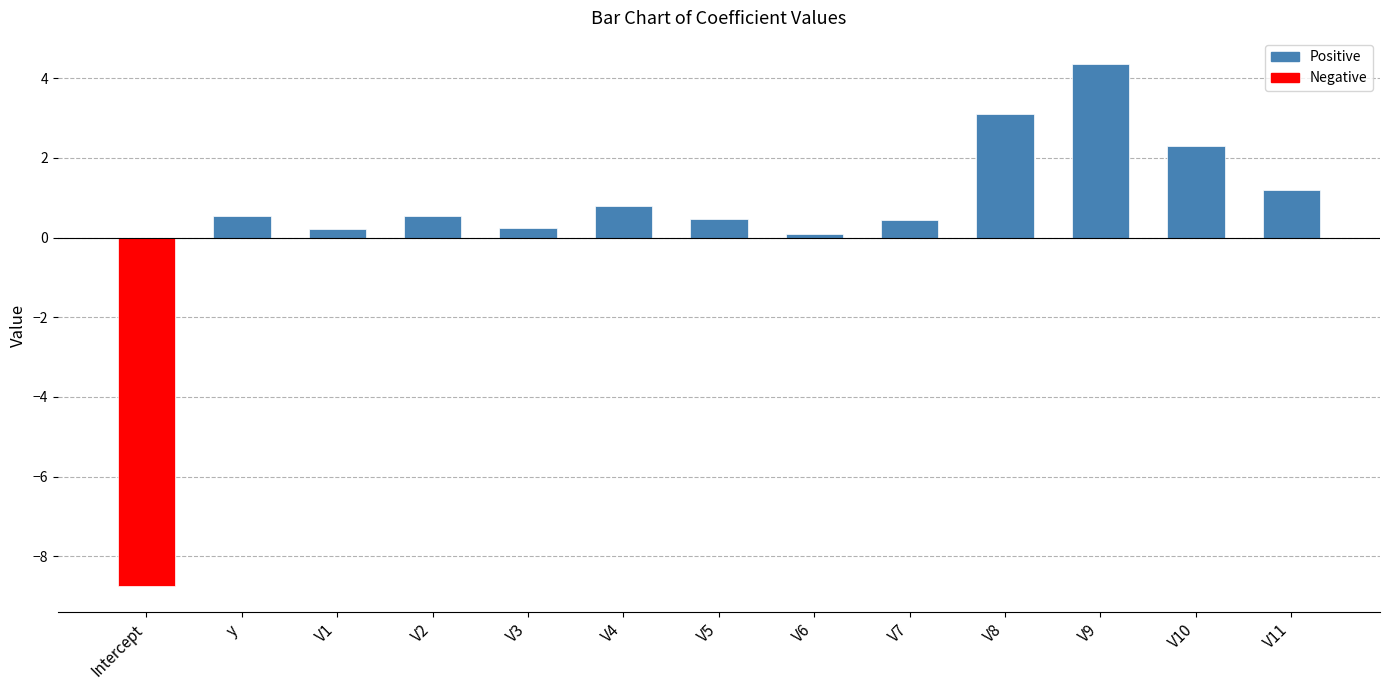

Where does the data first go above 0?

y